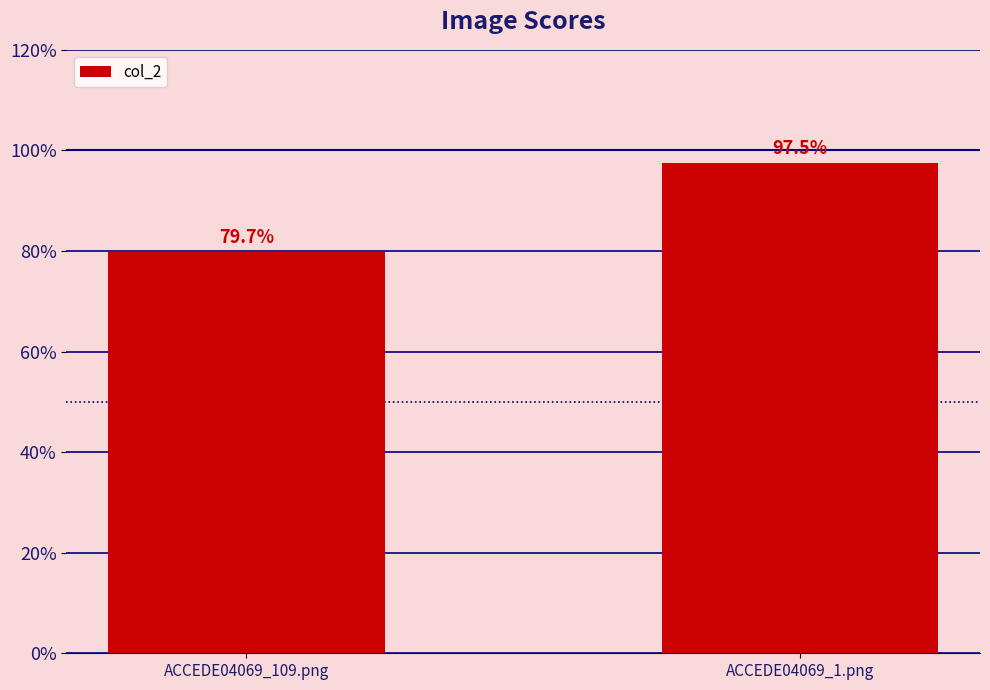

Does the chart contain any negative values?

No